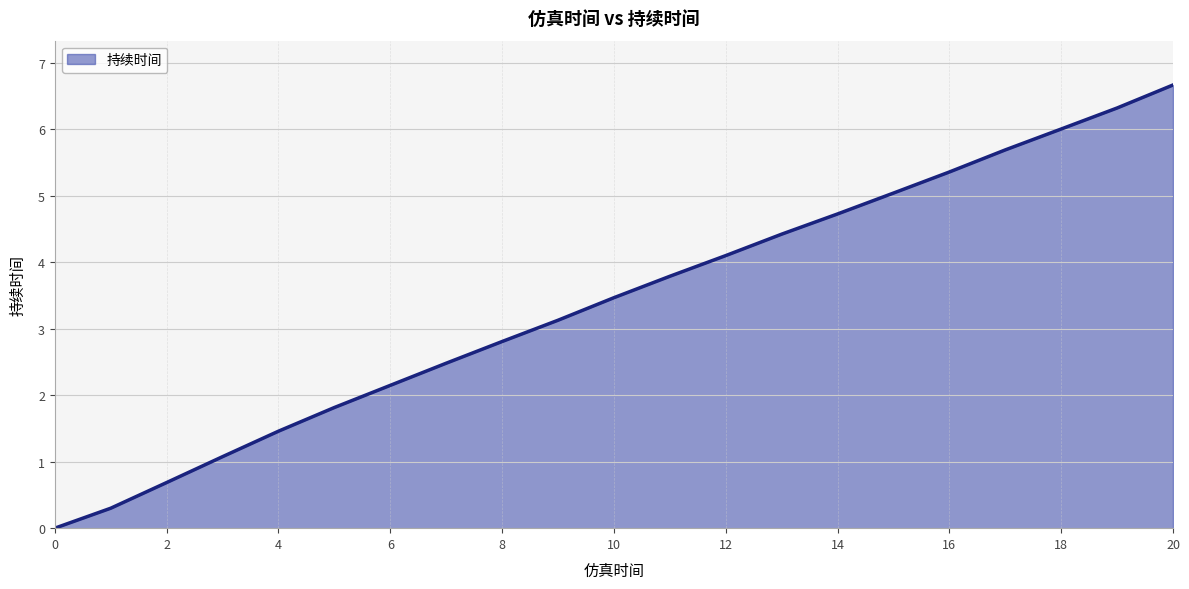

What is the difference between the maximum and minimum values?

6.7